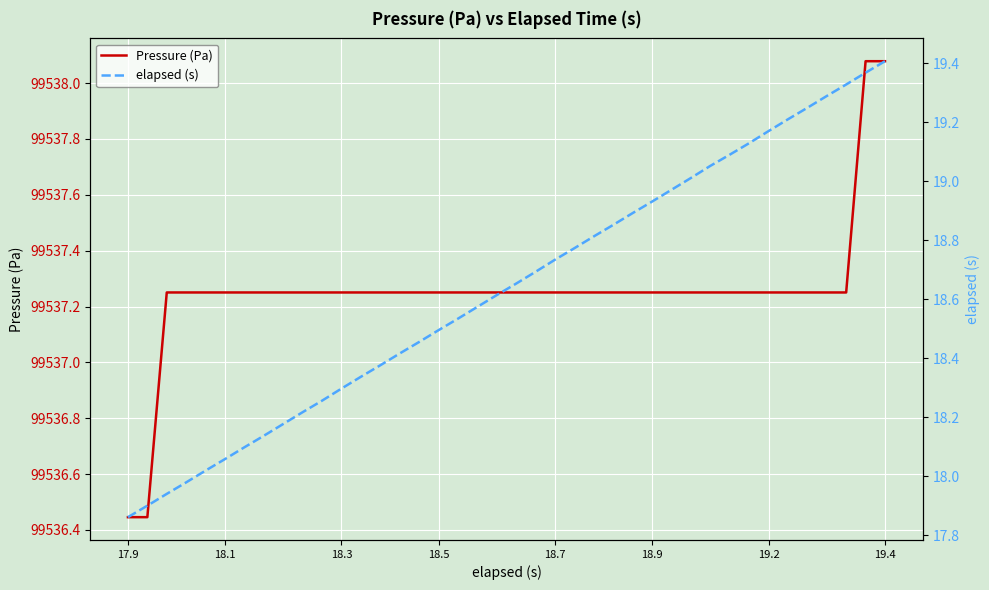

What is the maximum value shown in the chart?

99538.1